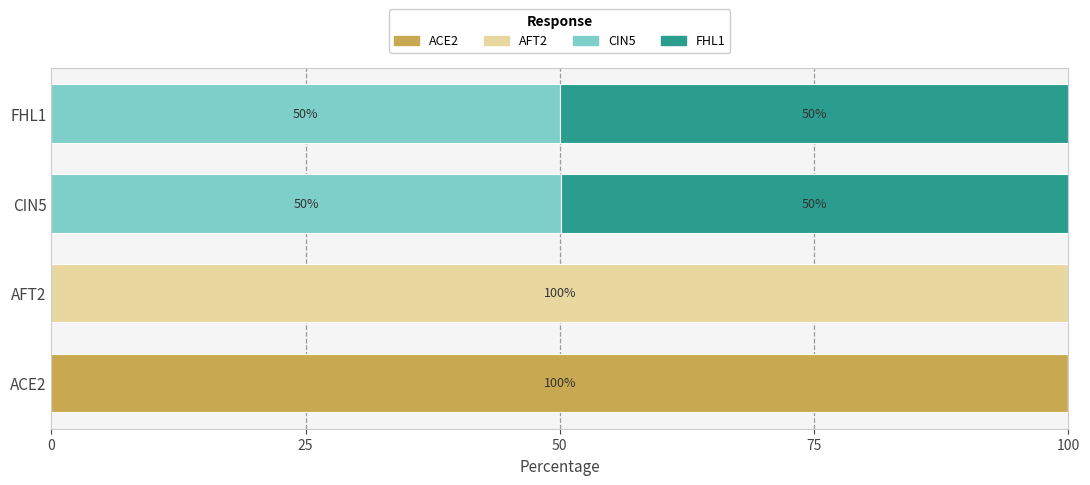

What is the sum of all ACE2 values?

100.0